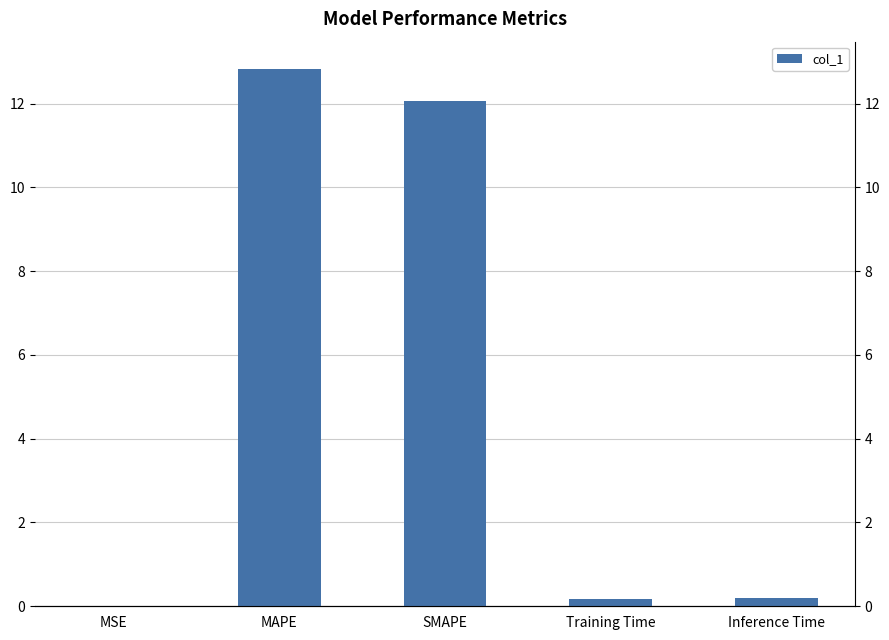

Reading left to right, what are all the values shown in this chart?

MSE=0.0	MAPE=12.8	SMAPE=12.1	Training Time=0.2	Inference Time=0.2